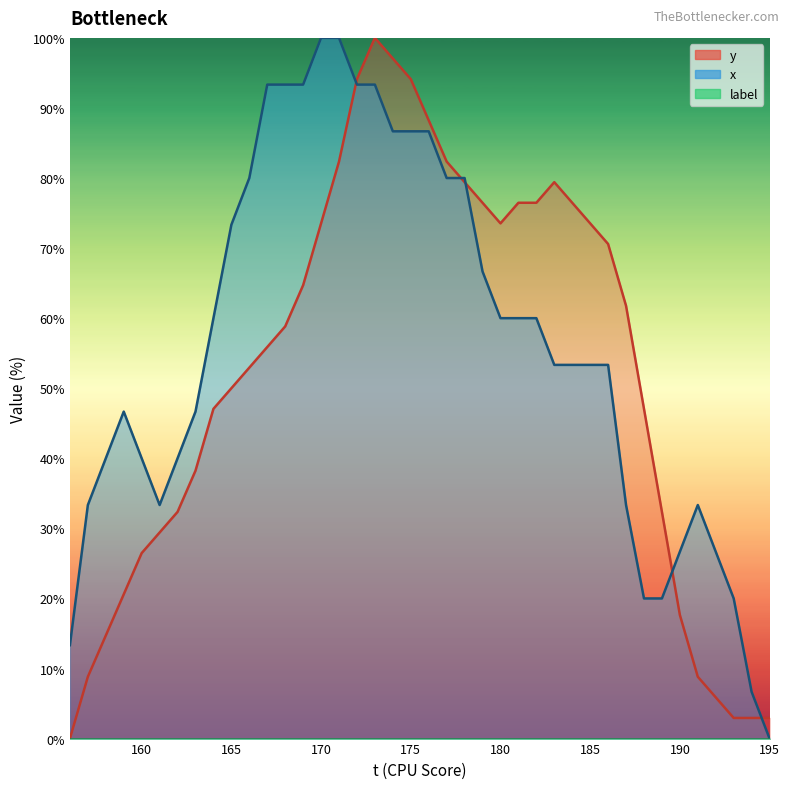

At how many categories does at least one series exceed 83?

10